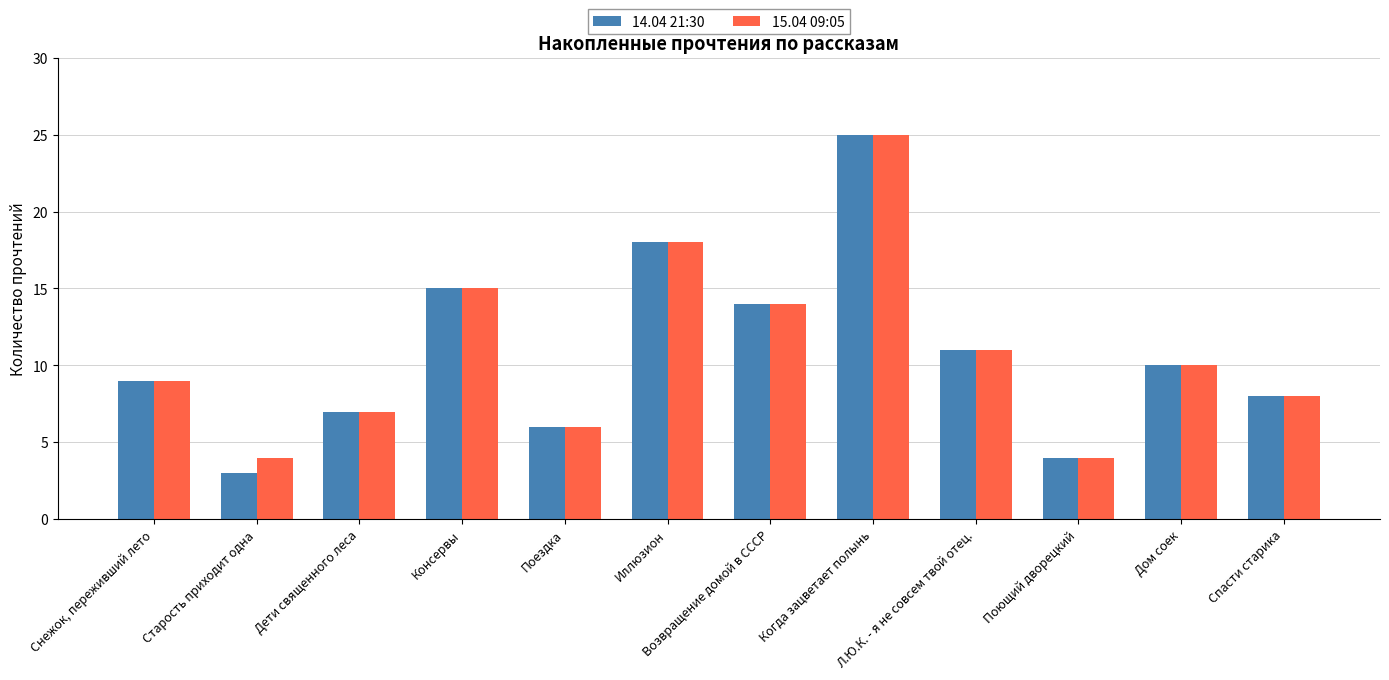

What is the label of the 1st bar from the left?

Снежок, переживший лето